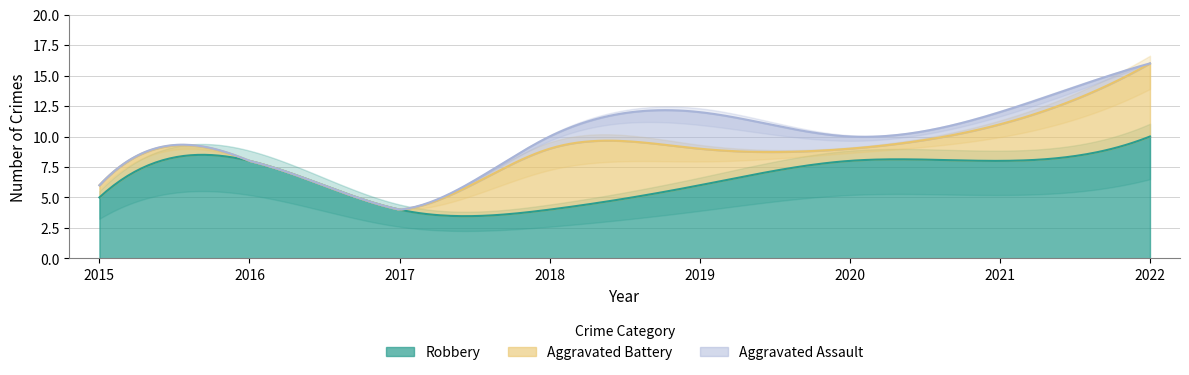

How many interior local peaks does the Aggravated Battery series have?

1